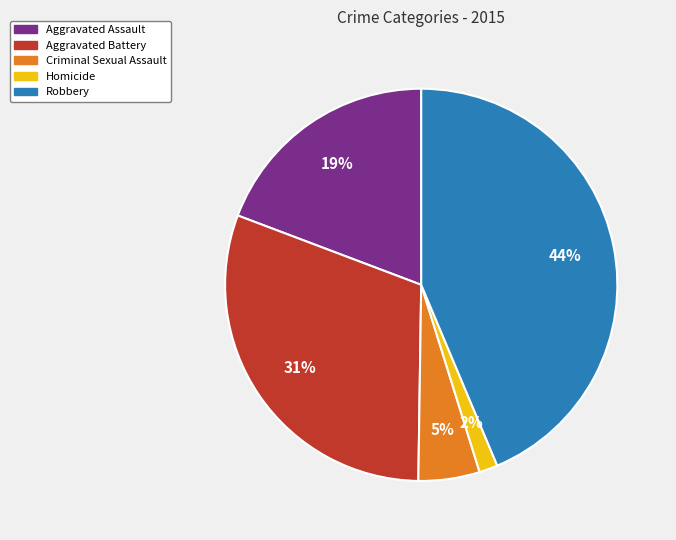

How many slices are in this pie chart?

5